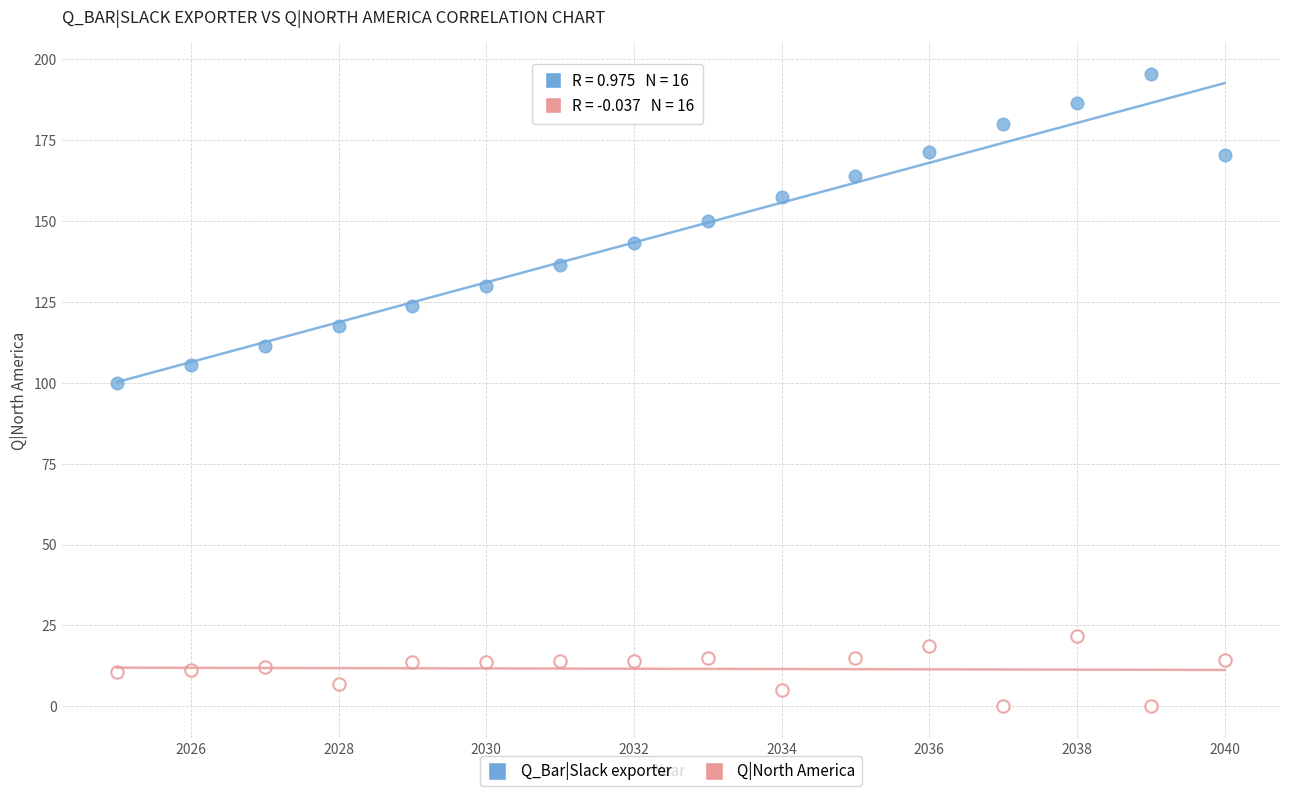

Across all series, what Y value is closest to 97?

100.0